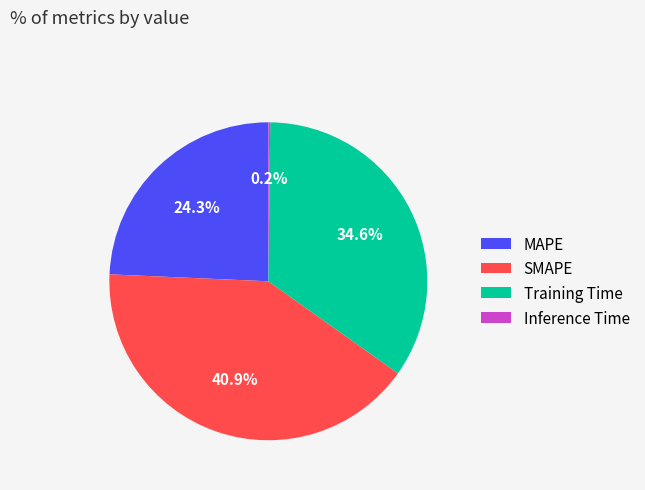

What percentage is NOT represented by SMAPE?

59.1%